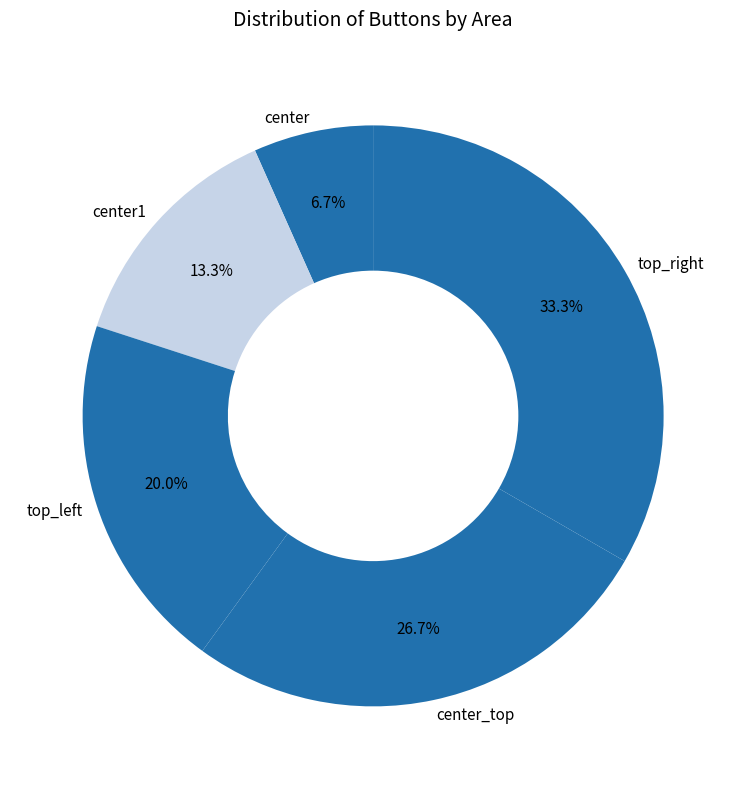

To the nearest percent, what is the combined percentage of center_top and top_right?

60%